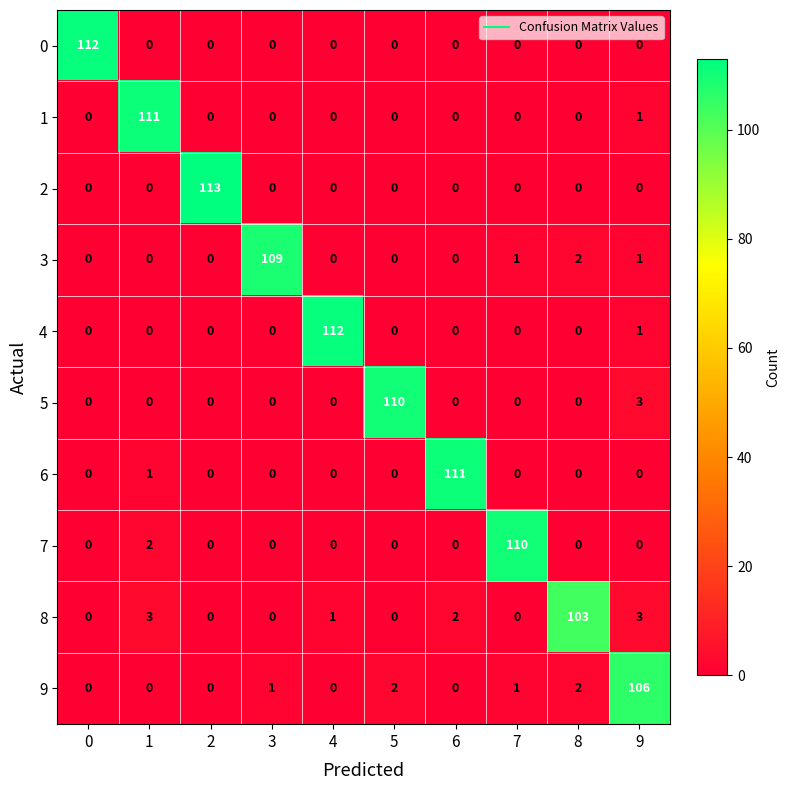

At how many categories does at least one series exceed 61?

10